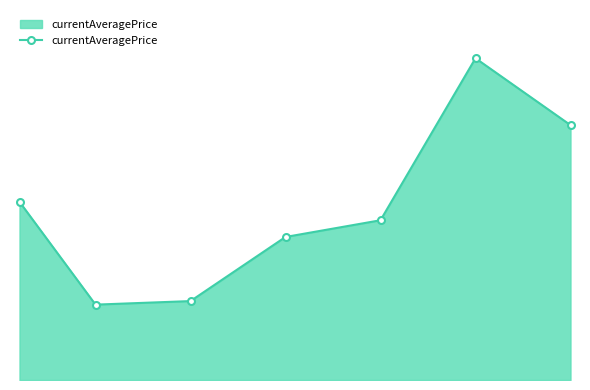

Is this an area chart (filled region under the line)?

Yes